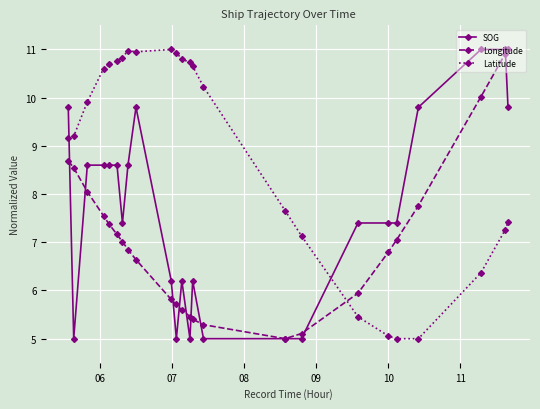

How many times do Longitude and Latitude cross each other?

1